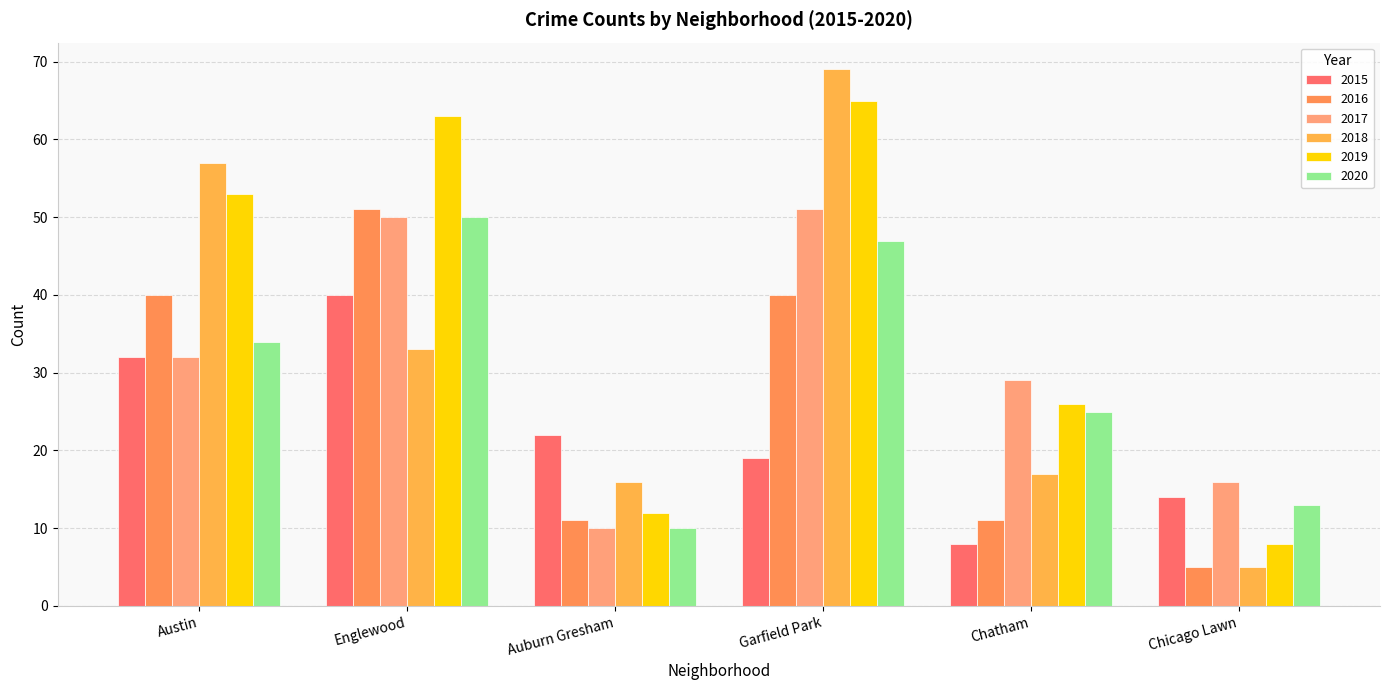

Is it true that 2019 equals 32 at Garfield Park?

False